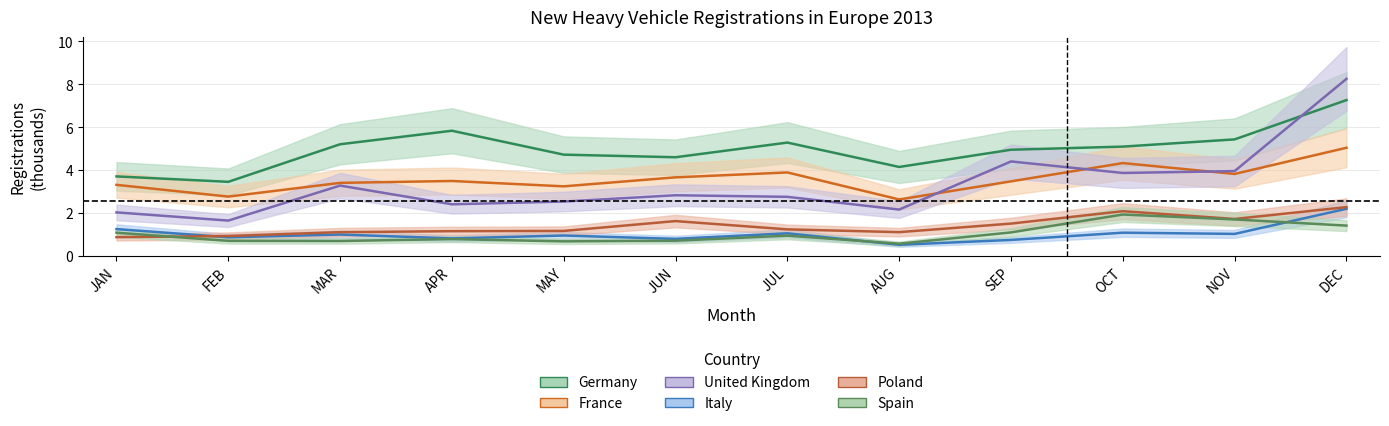

Is it true that United Kingdom equals 2.8 at JUL?

True